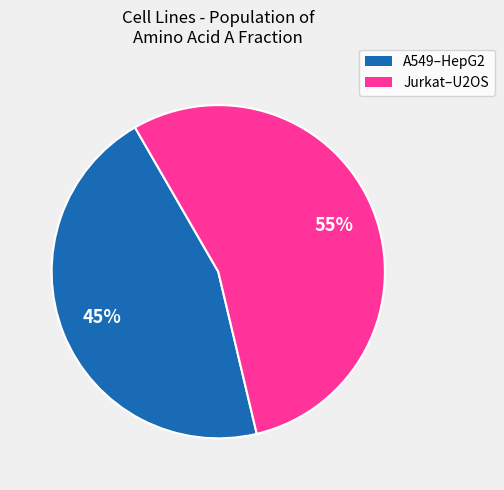

Is there any slice that represents more than half of the pie?

Yes